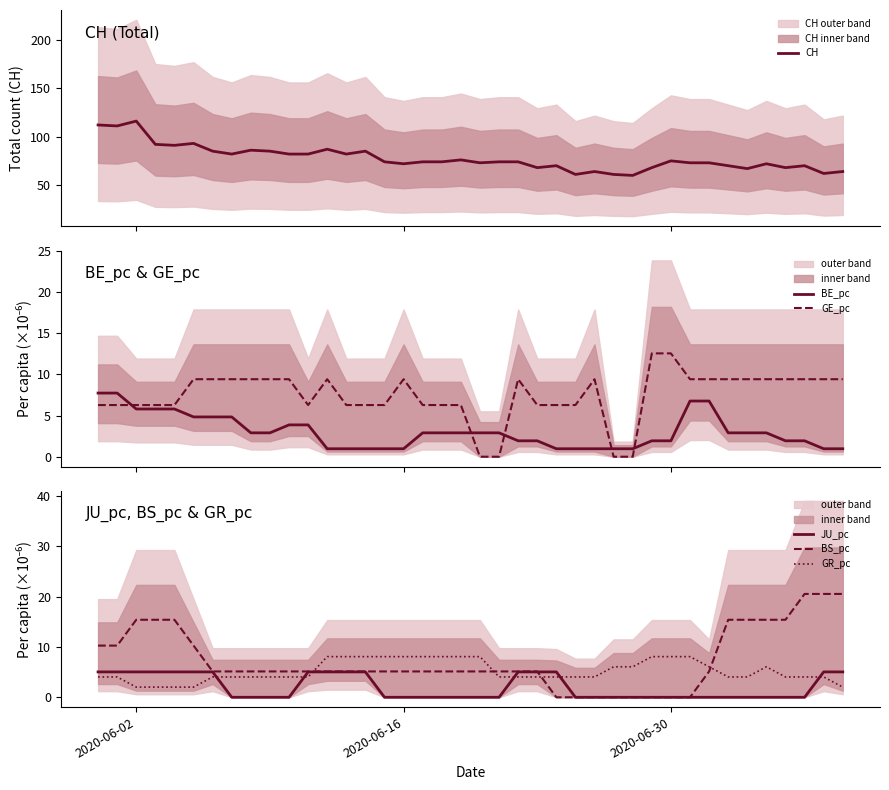

How many times do GE_pc and BE_pc cross each other?

5